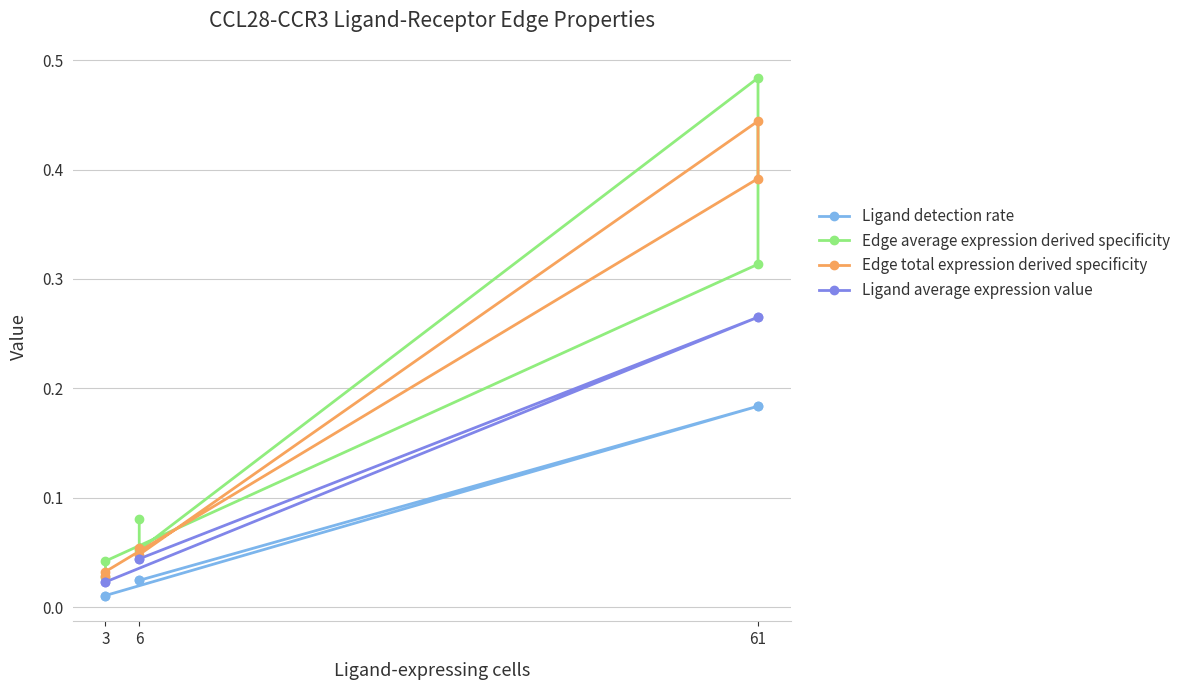

Is the value of Ligand detection rate at 6 greater than the value of Edge total expression derived specificity at 6?

No